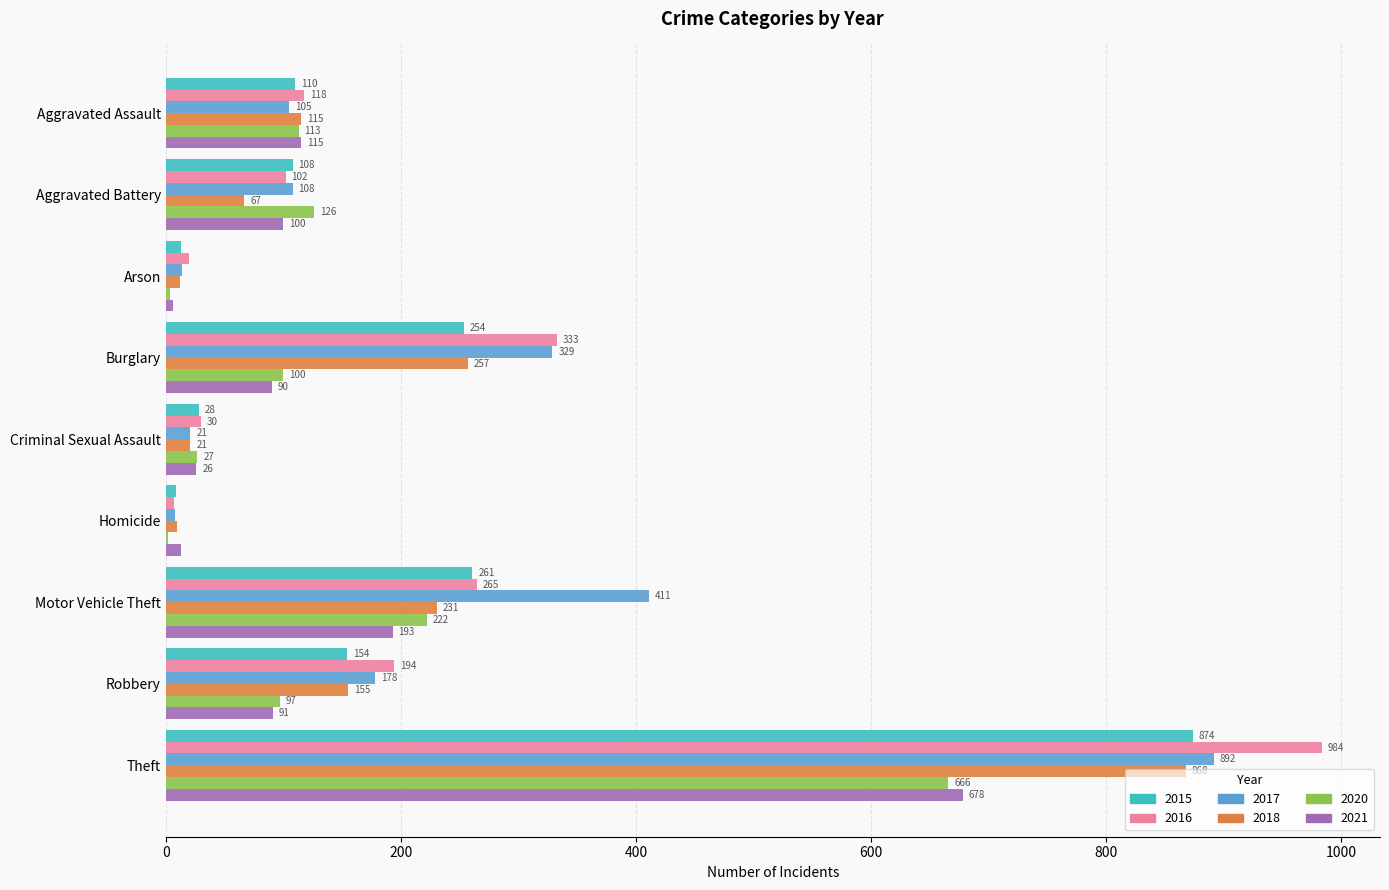

What is the total value across all series at Robbery?

869